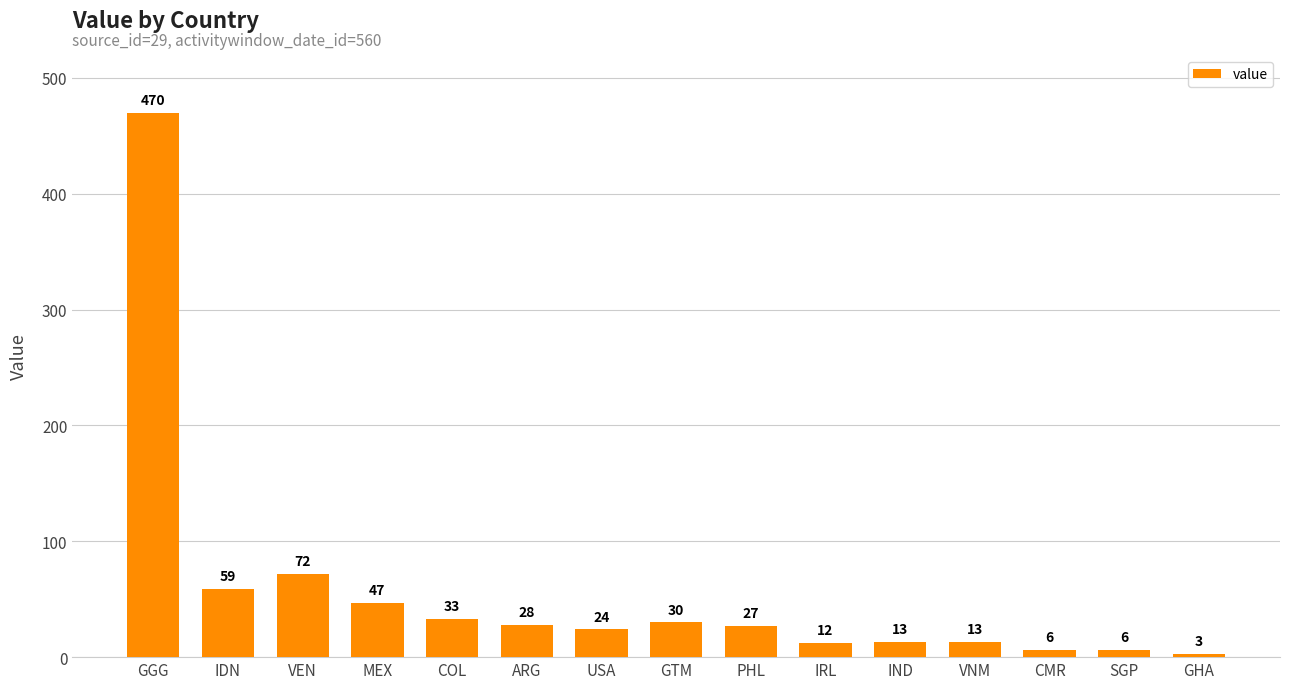

Where does the data first go above 27?

GGG